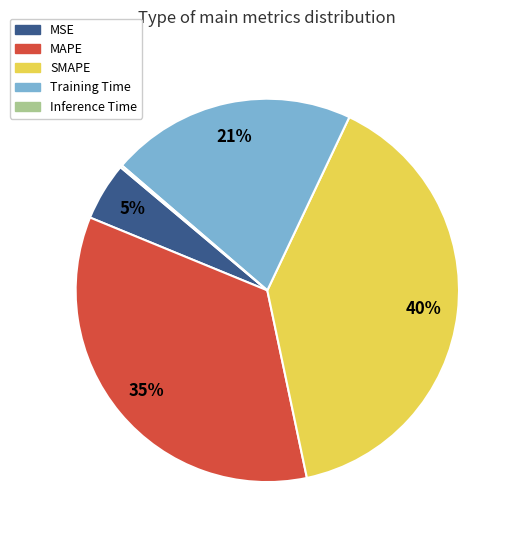

Do MSE and SMAPE together represent more than half of the pie?

No